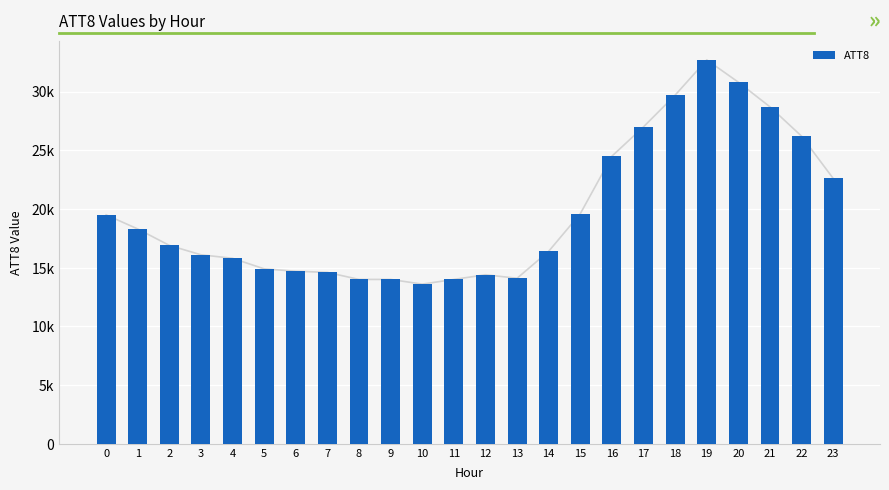

Does the chart contain stacked bars?

No